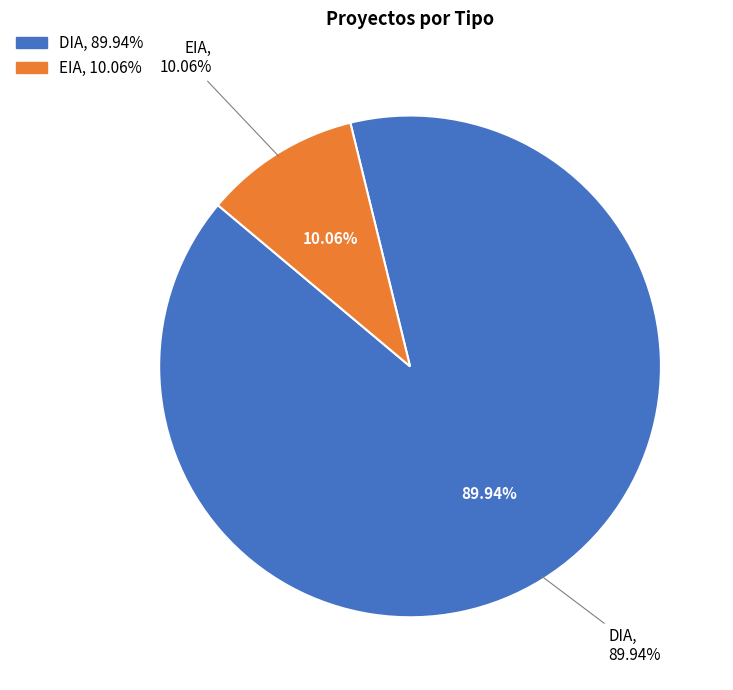

To the nearest percent, what percentage of the pie is DIA?

90%